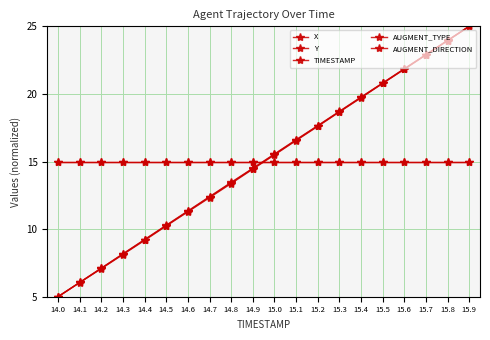

How many data points does each series have?

20